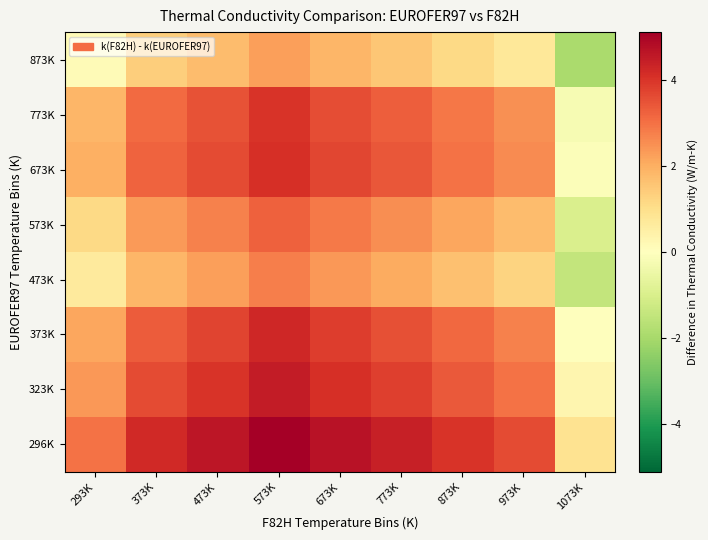

List the series in order of their peak value, highest first.

296K, 323K, 373K, 673K, 773K, 573K, 473K, 873K